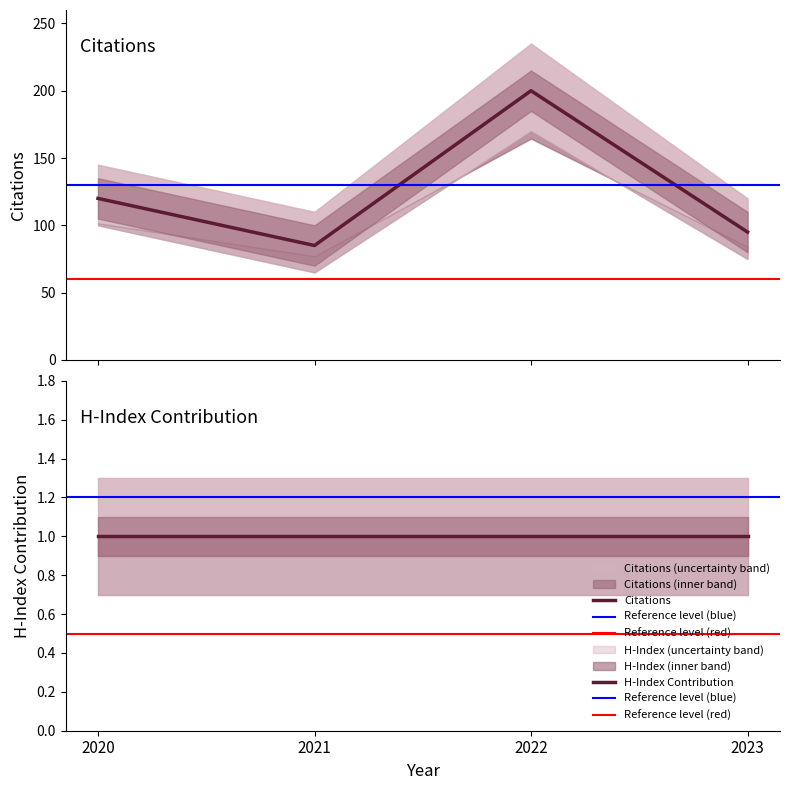

Rank the categories by value from lowest to highest.

2021, 2023, 2020, 2022